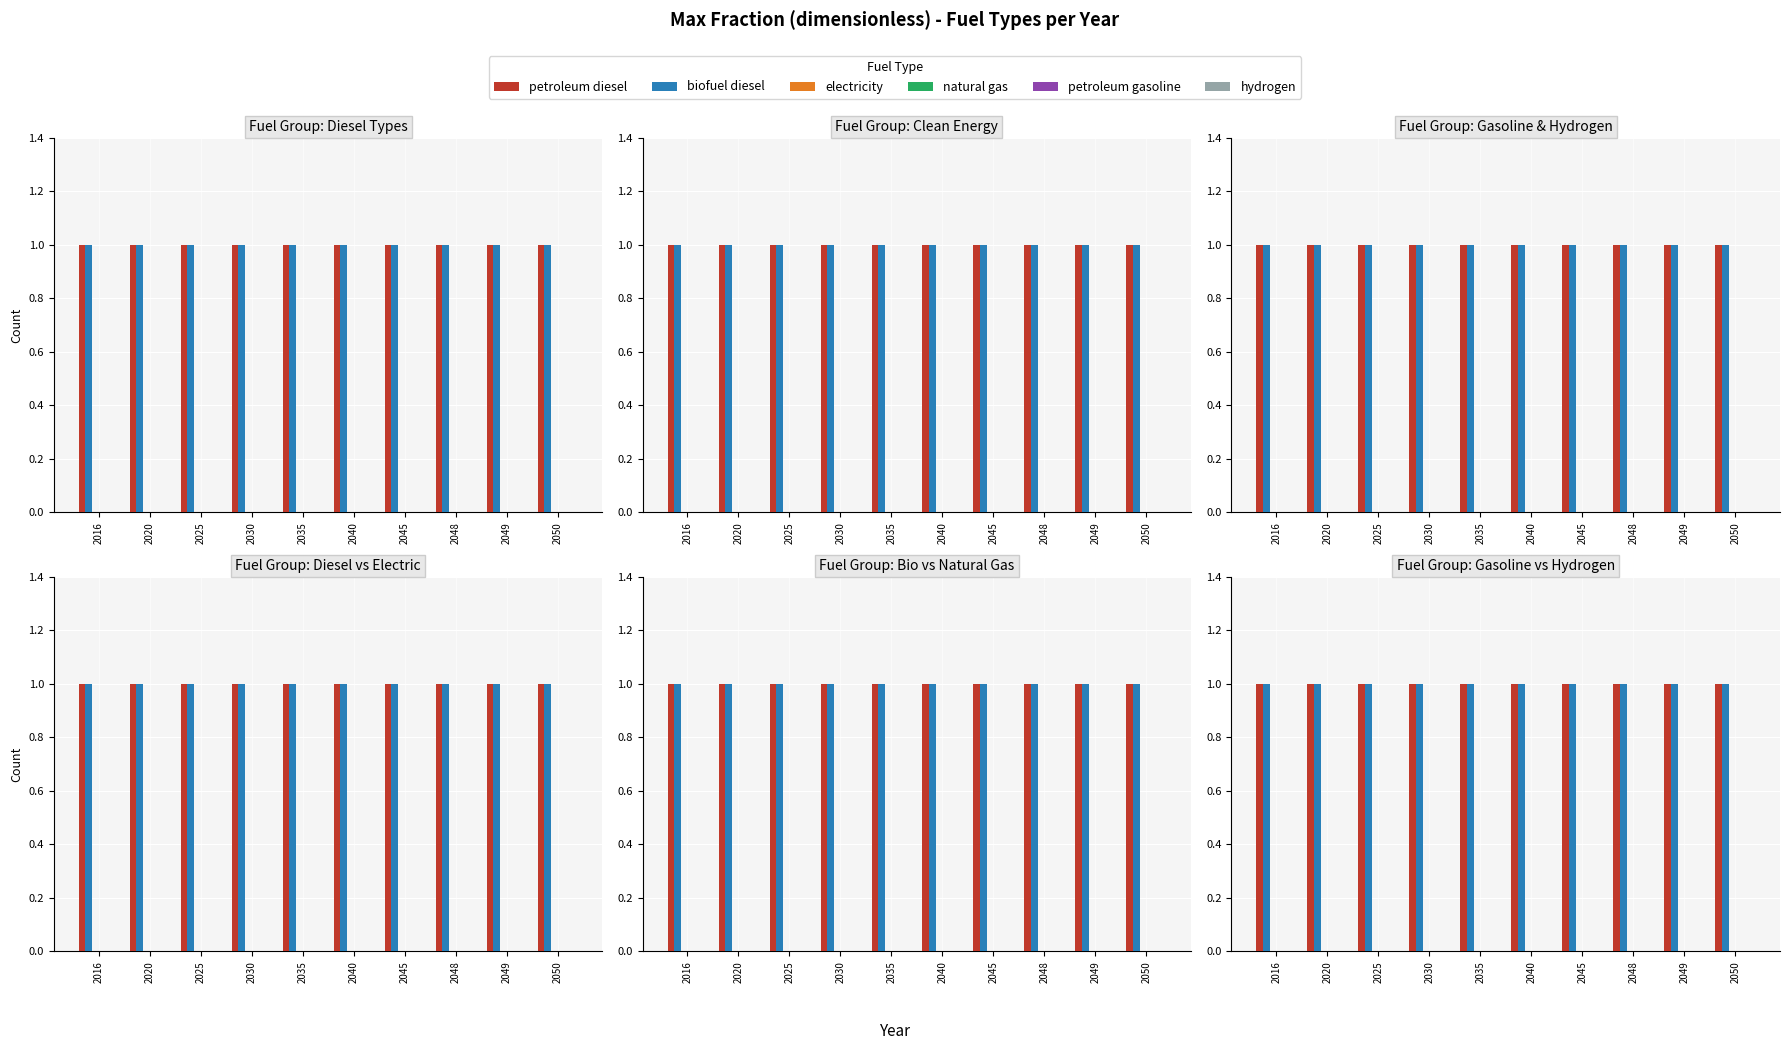

List the series in order of their peak value, lowest first.

electricity, natural gas, petroleum gasoline, hydrogen, petroleum diesel, biofuel diesel